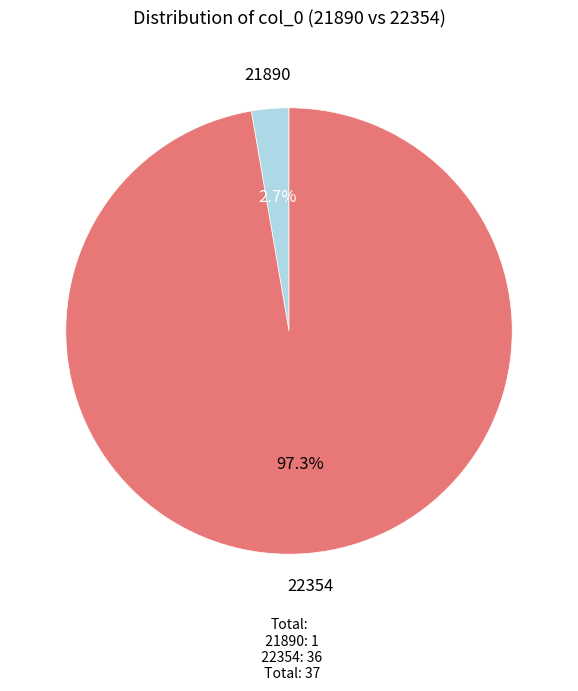

To the nearest percent, what is the difference between the 21890 and 22354 slice percentages?

95%